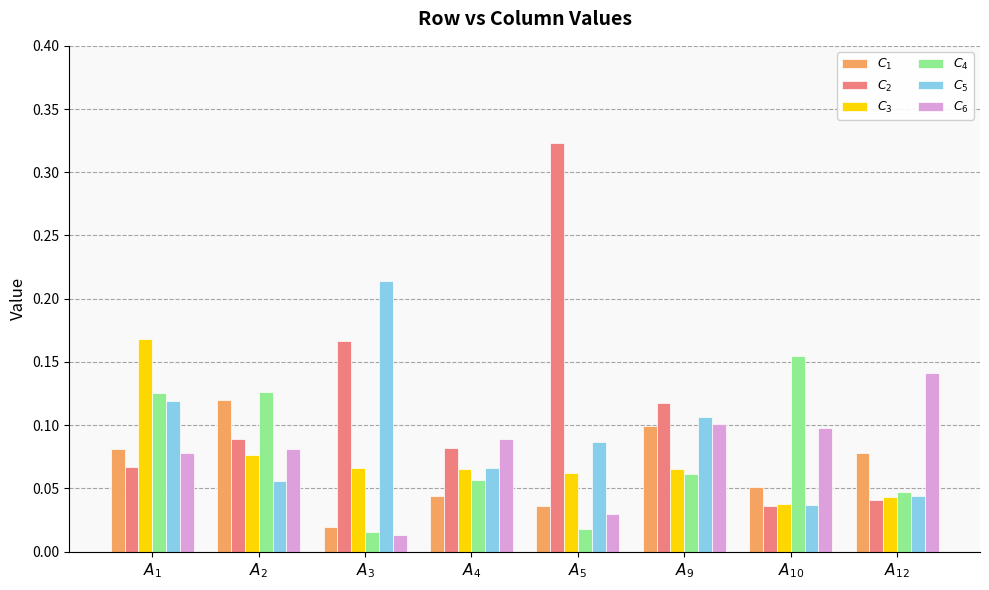

At how many categories does at least one series exceed 0?

8